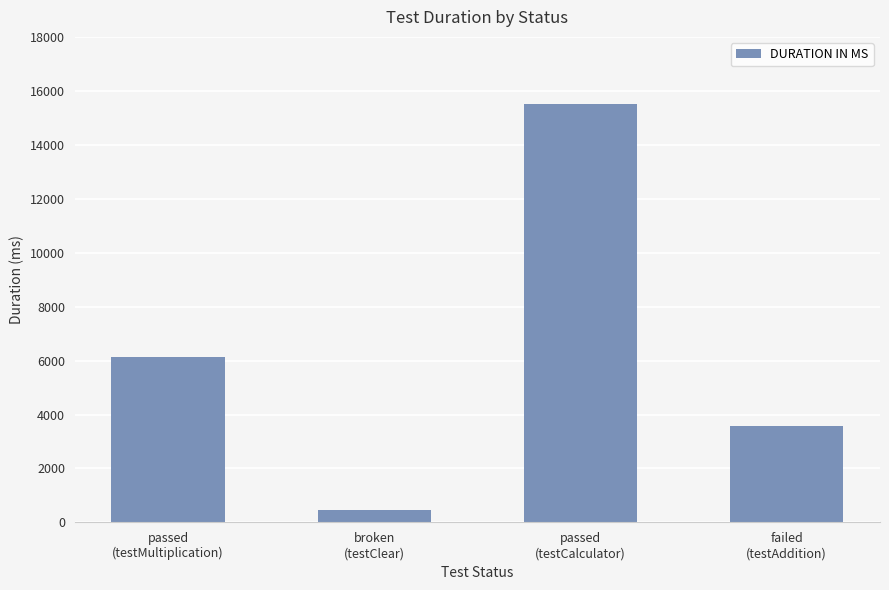

What is the value of the 3rd bar from the left?

15530